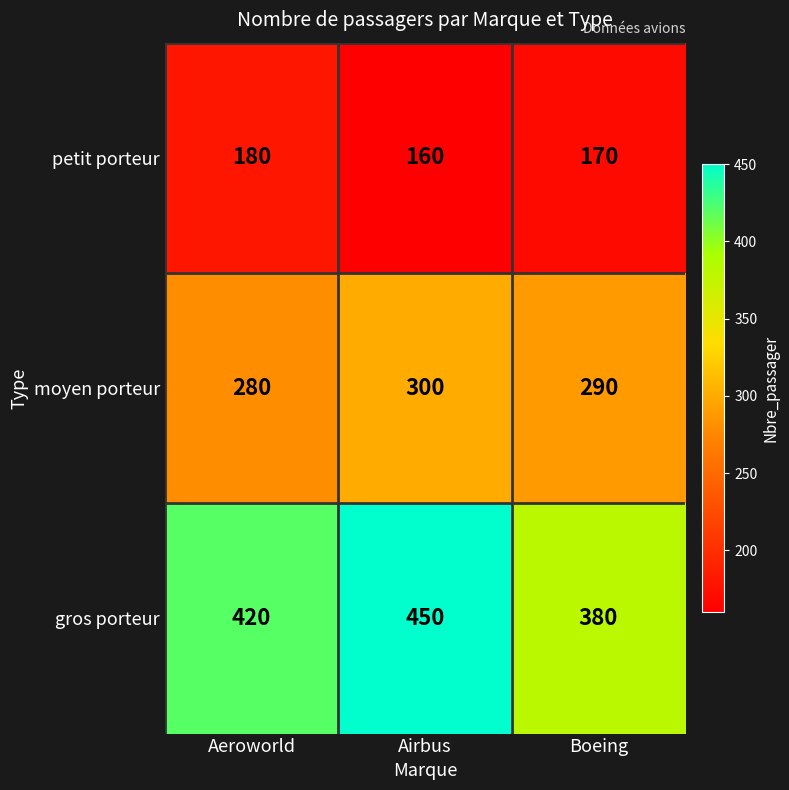

Which series has the largest total across all categories?

gros porteur